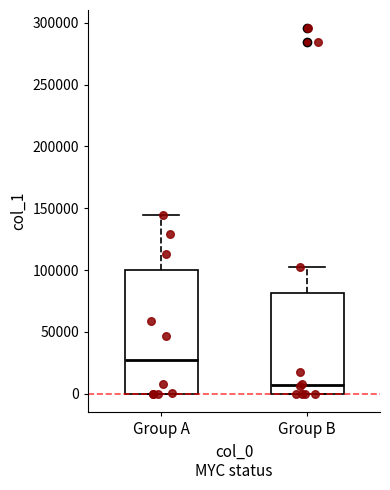

Reading left to right, transcribe this box plot: for each box, give where its median line is, the range the box spans, and where its two whiskers end, as read against the y-axis. The values are not printed on the chart, so give them approximately, as read against the axis.

Group A: median 25000, box 0 to 100000, whiskers 0 to 145000
Group B: median 5000, box 0 to 80000, whiskers 0 to 105000